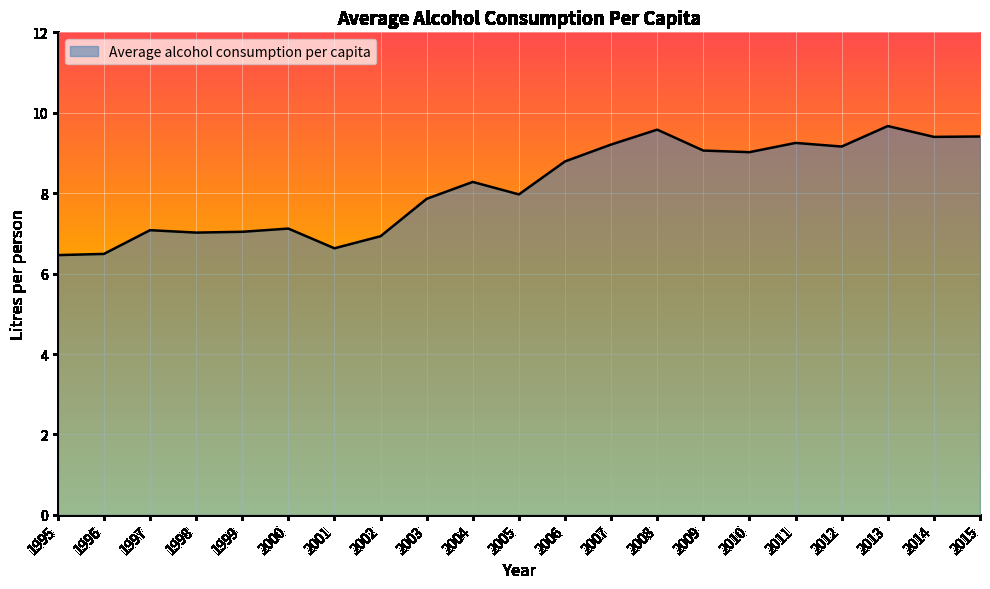

What is the maximum value shown in the chart?

9.7